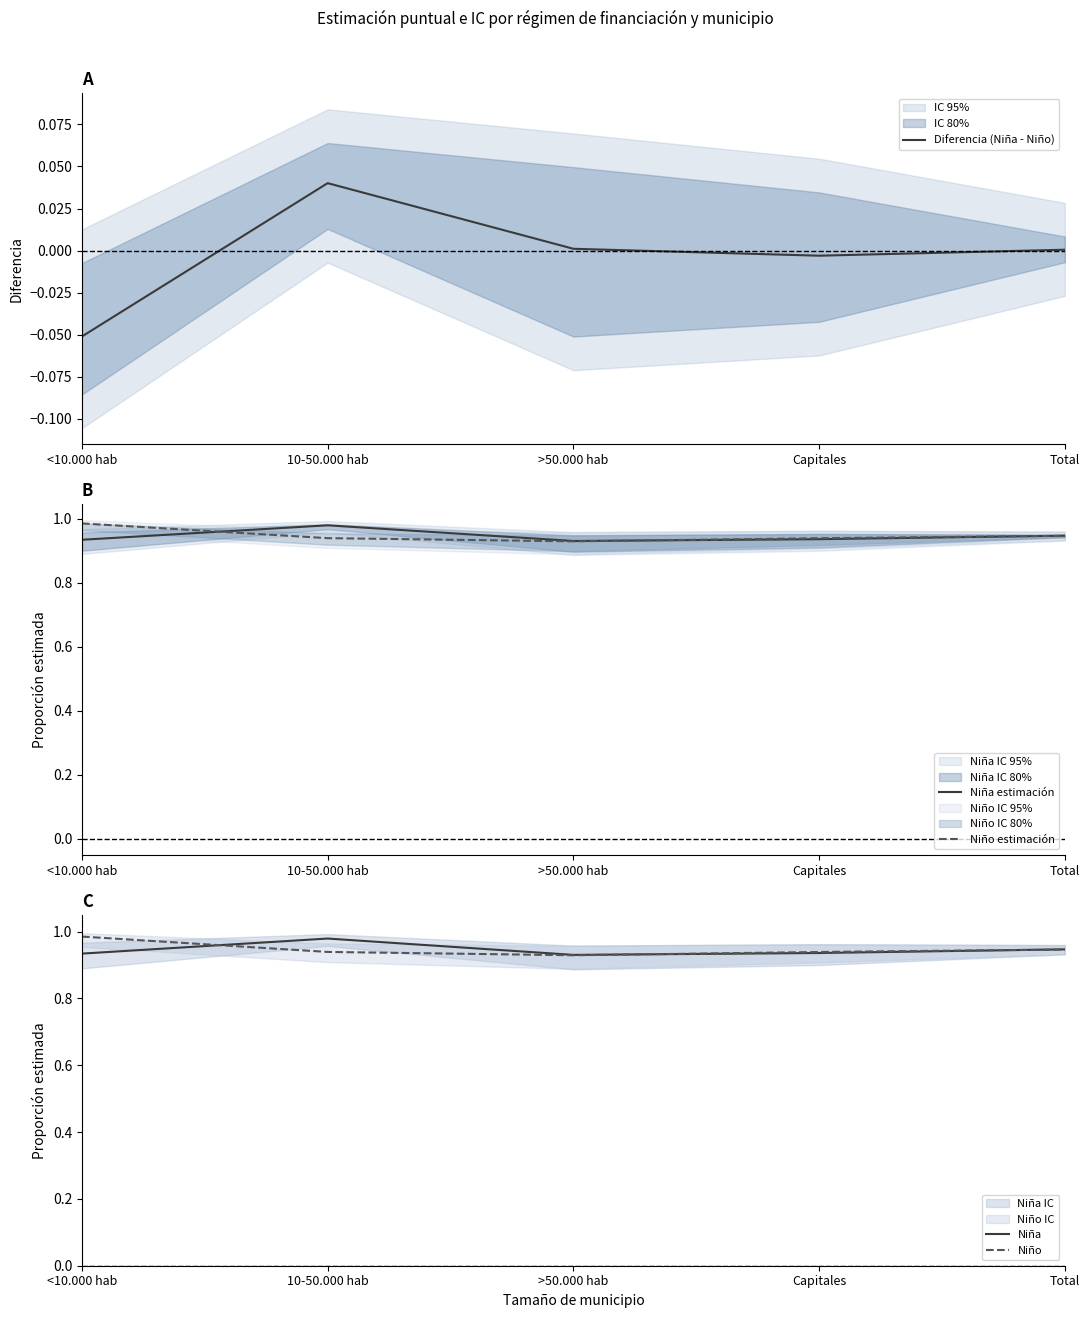

Where is the first local maximum for Niña estimación?

10-50.000 hab